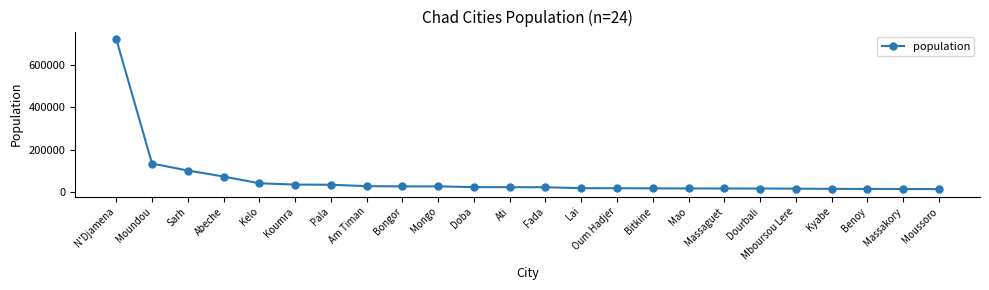

What is the value of the 14th point from the left?

19382